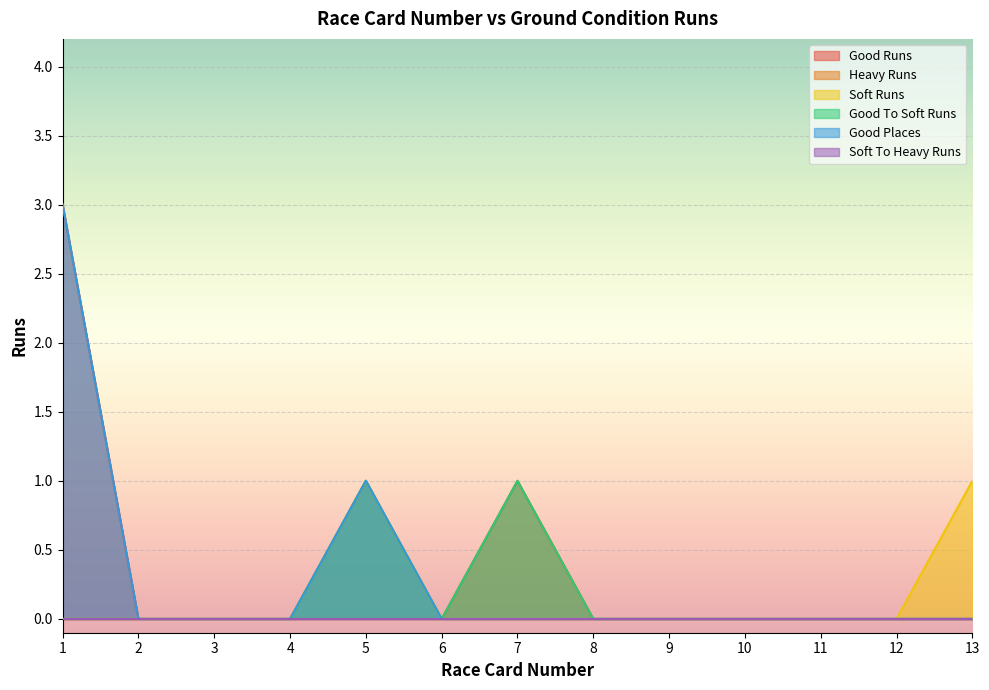

Reading left to right, transcribe all the data shown in this chart.

Good Runs: 3	0	0	0	1	0	1	0	0	0	0	0	0
Soft Runs: 0	0	0	0	1	0	0	0	0	0	0	0	1
Good To Soft Runs: 0	0	0	0	1	0	1	0	0	0	0	0	0
Good Places: 3	0	0	0	1	0	0	0	0	0	0	0	0